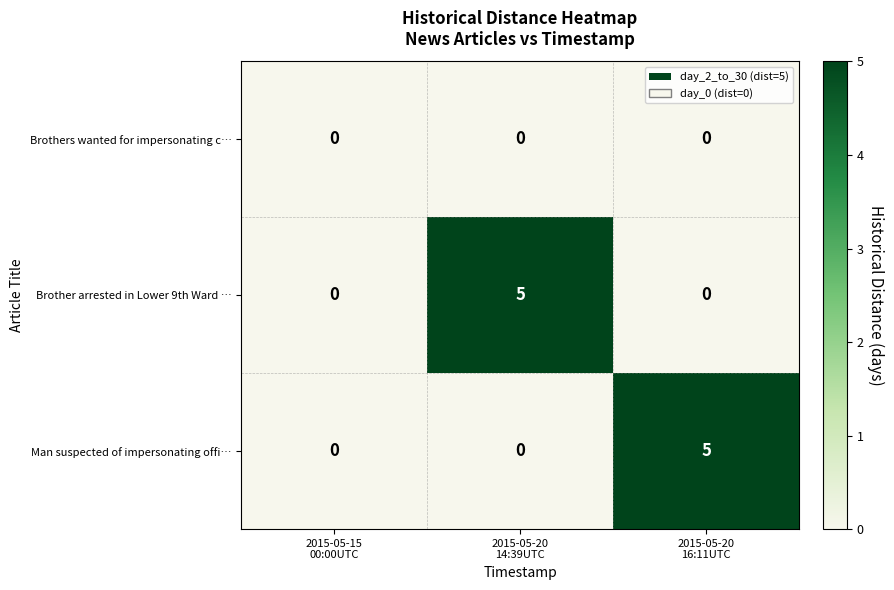

Count the Brother arrested in Lower 9th Ward … values in the range 0 to 5.

3